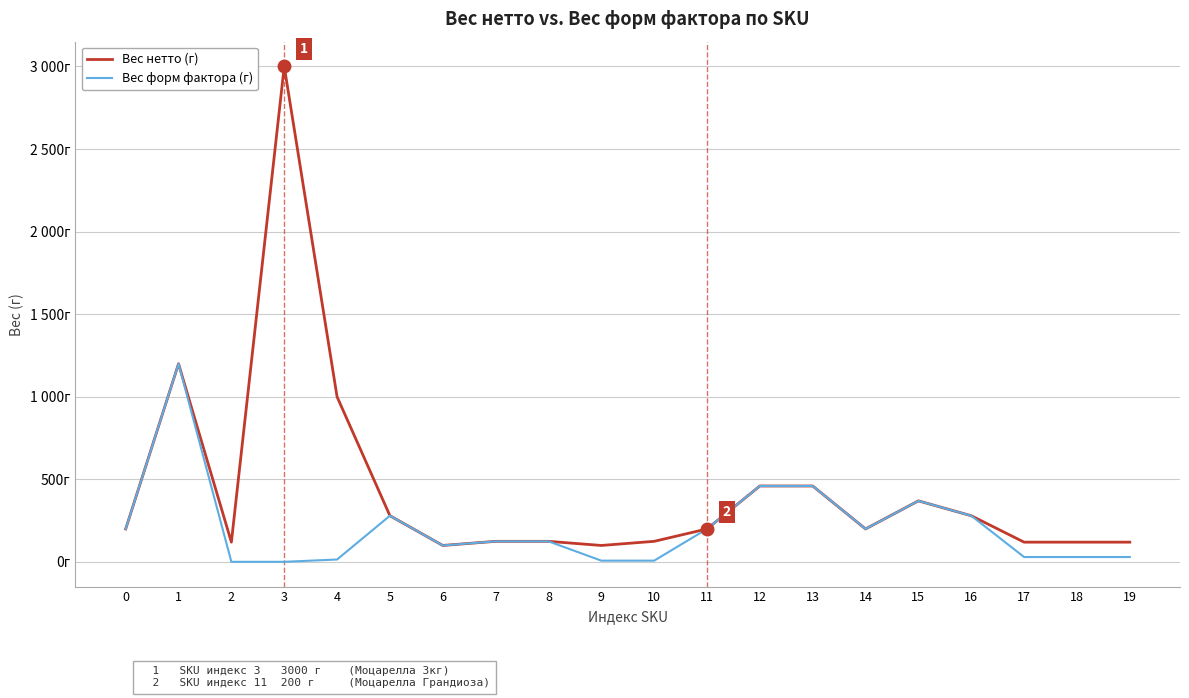

At which label does Вес нетто (г) reach its minimum?

6